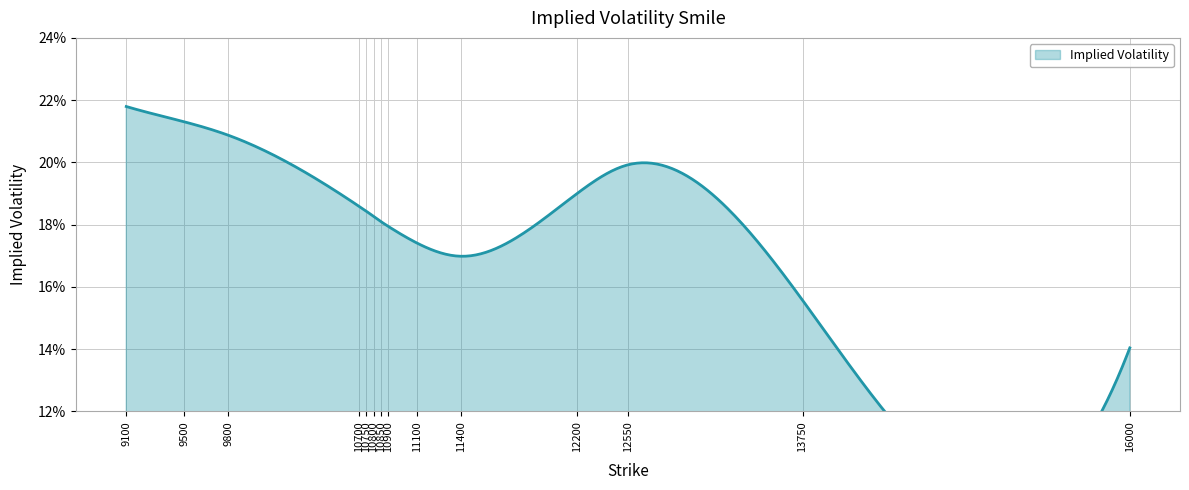

Does the chart display data point markers on the line(s)?

No